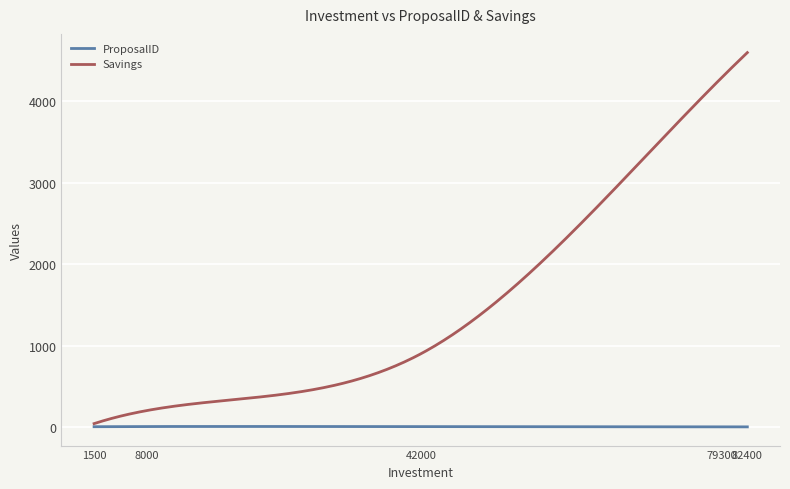

Rank the series by their average value, from highest to lowest.

Savings, ProposalID